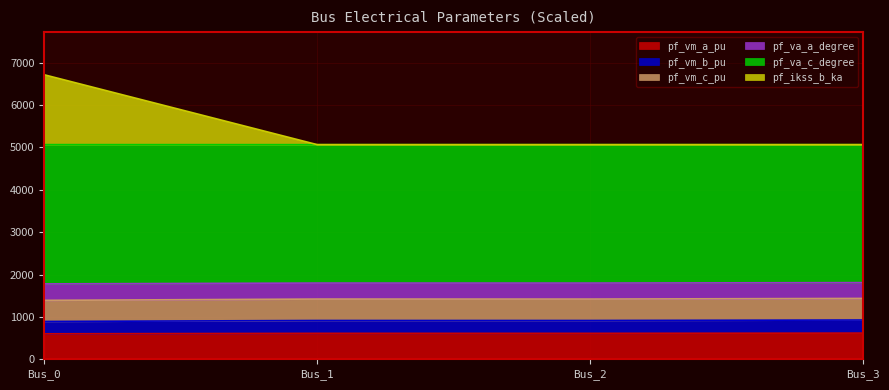

The value of pf_vm_a_pu at Bus_3 is 998.2. True or false?

False